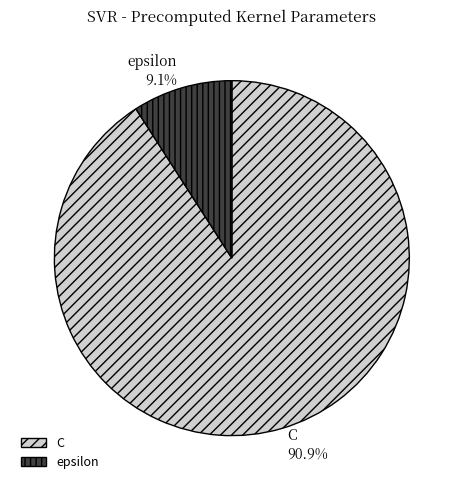

Count the number of slices in the pie.

2